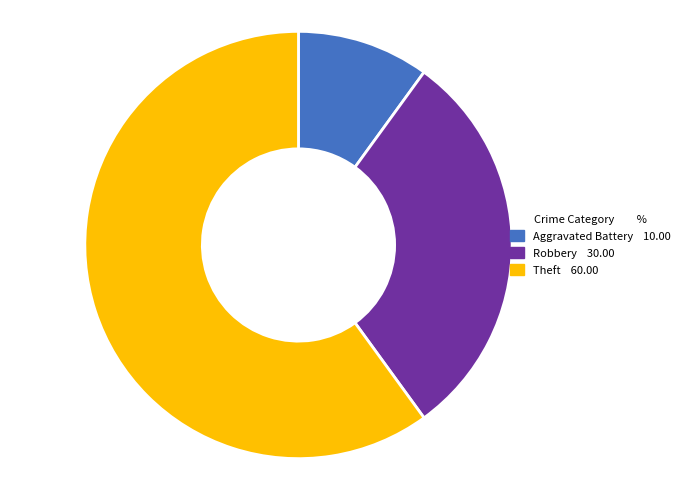

What is the ratio of the value at Robbery 30.00 to the value at Theft 60.00?

0.5